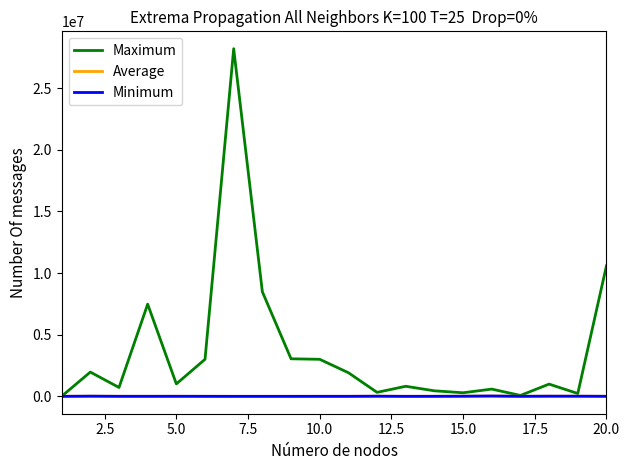

Which series has the largest range (max minus min)?

Maximum